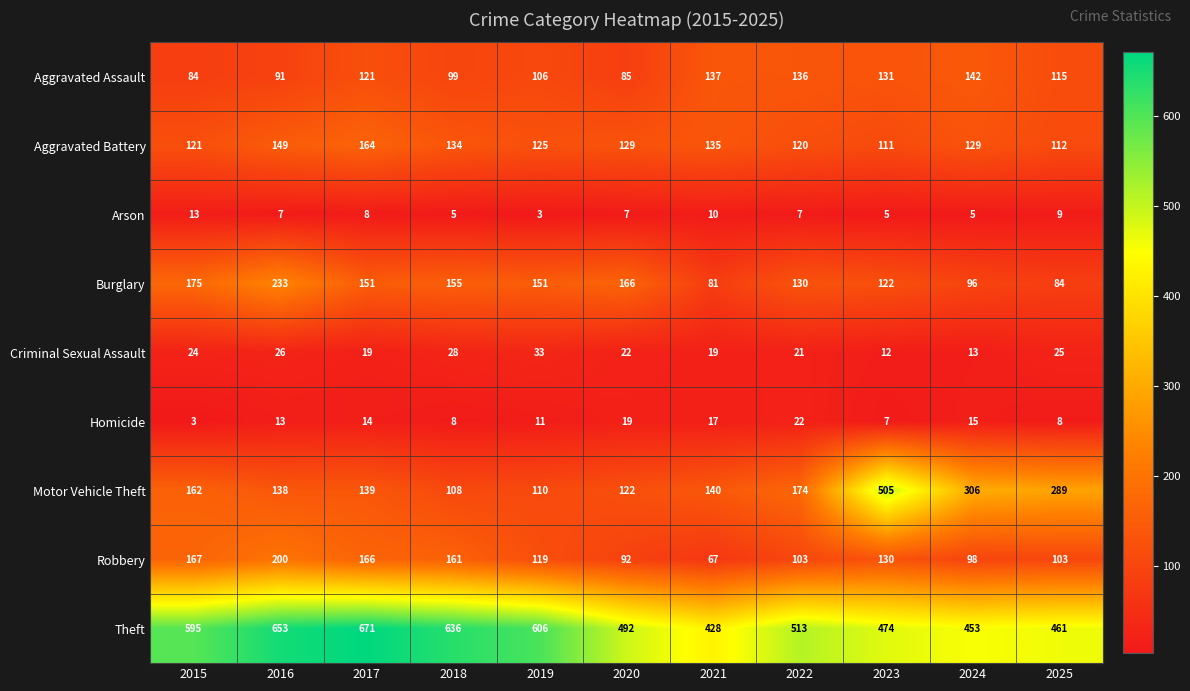

Which series changed the most between 2021 and 2022?

Theft